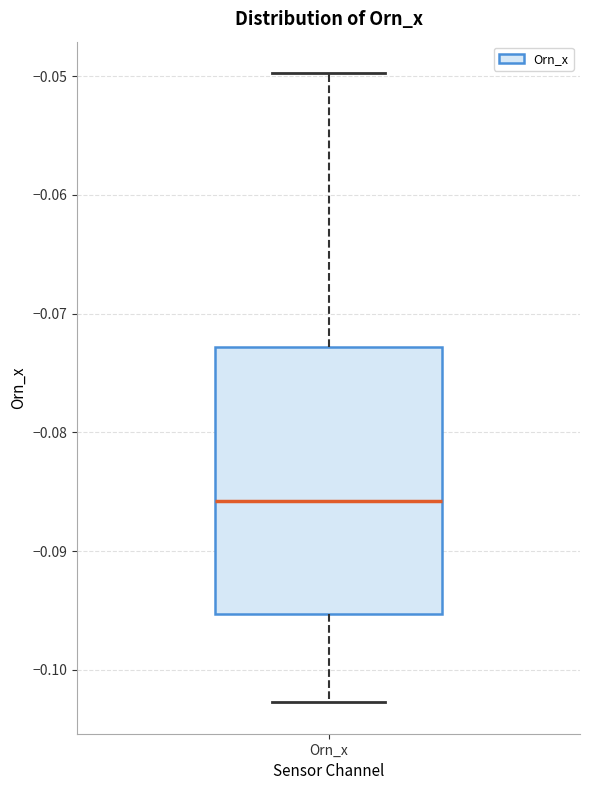

Where does the upper whisker of the box for Orn_x end on the y-axis? The values are not printed on the chart, so give them approximately, as read against the axis.

-0.050